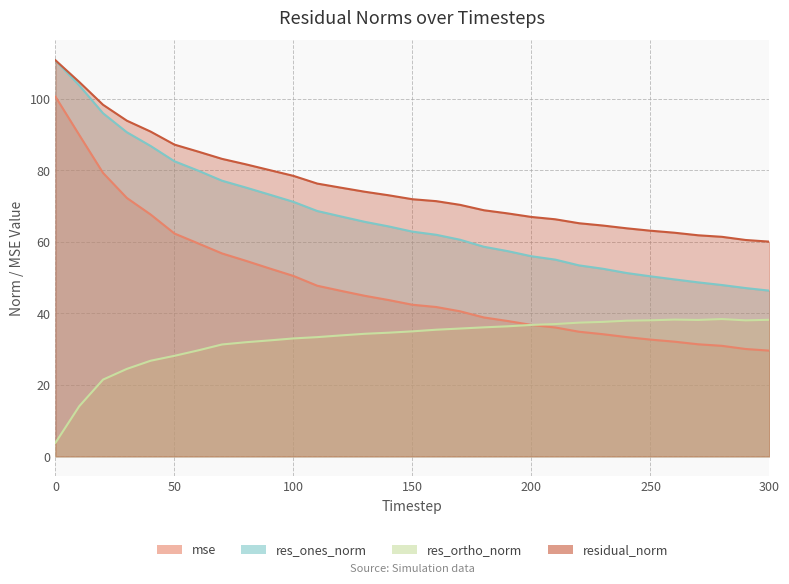

Which series has the largest total across all categories?

residual_norm